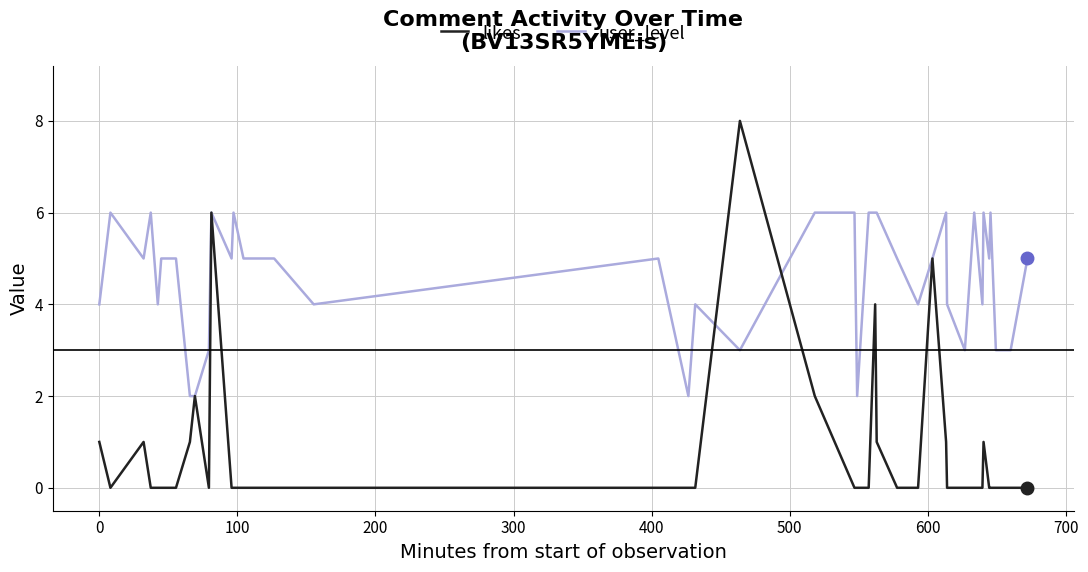

How many lines are shown in the chart?

2